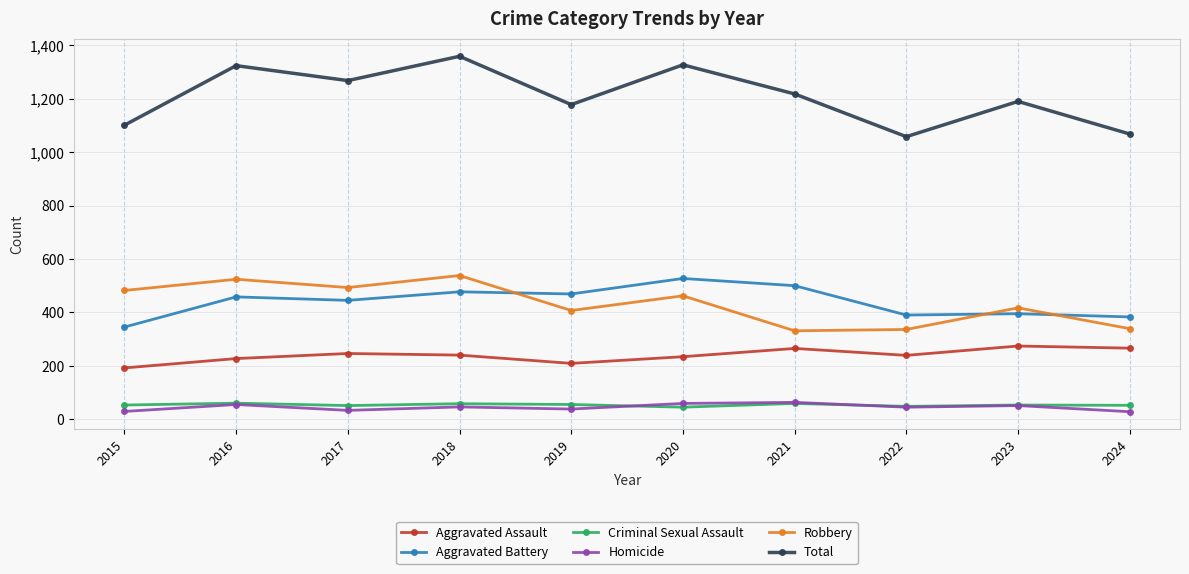

The Aggravated Battery series shows 390 at 2022. True or false?

True